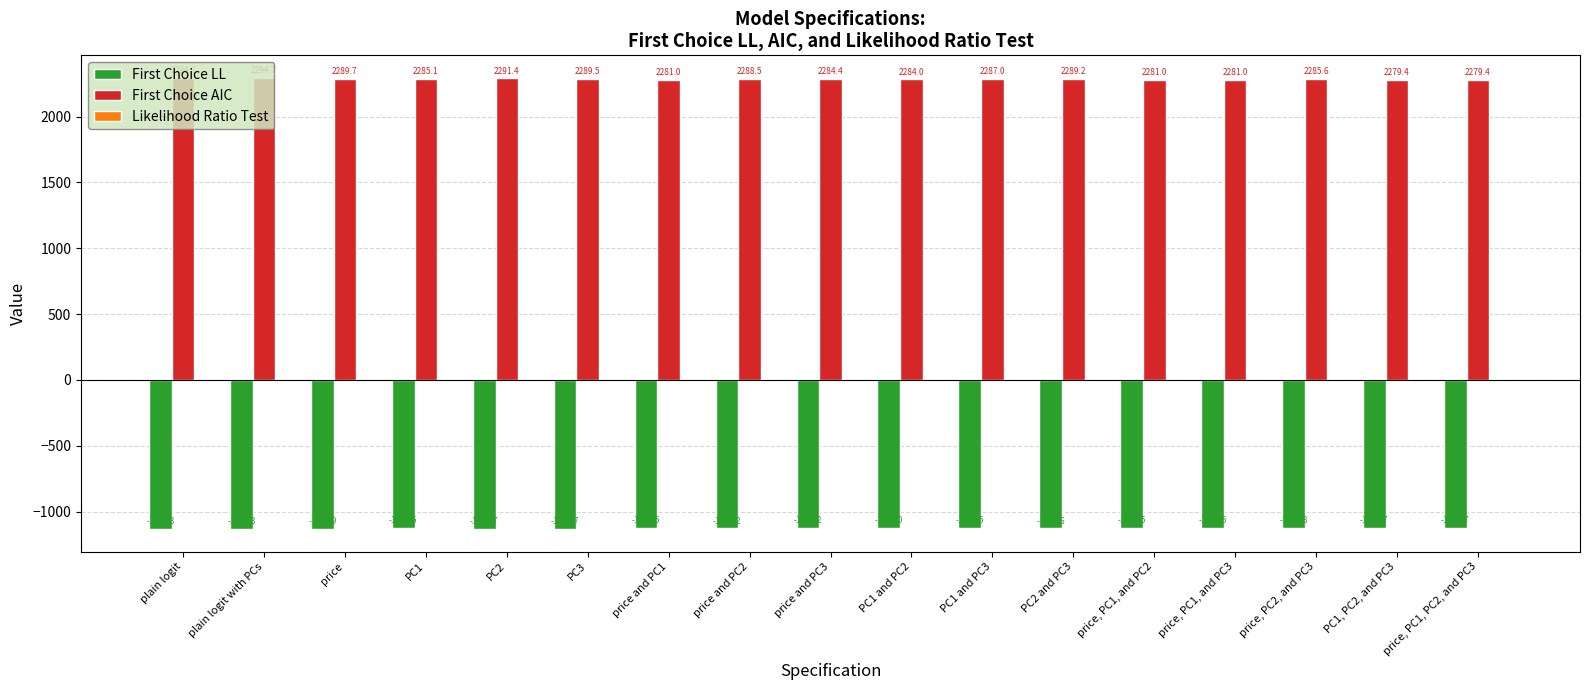

Between PC2 and PC3 and price, PC2, and PC3, which series saw the biggest shift?

First Choice AIC